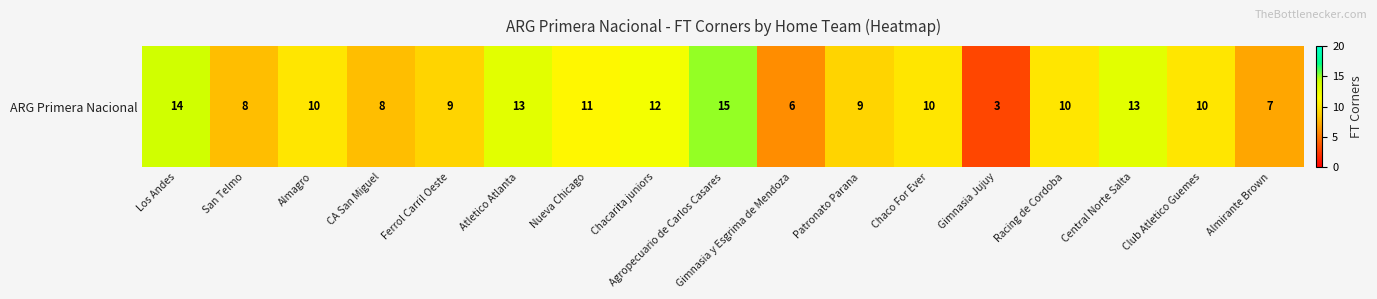

What is the approximate value at Agropecuario de Carlos Casares, to the nearest 10?

20